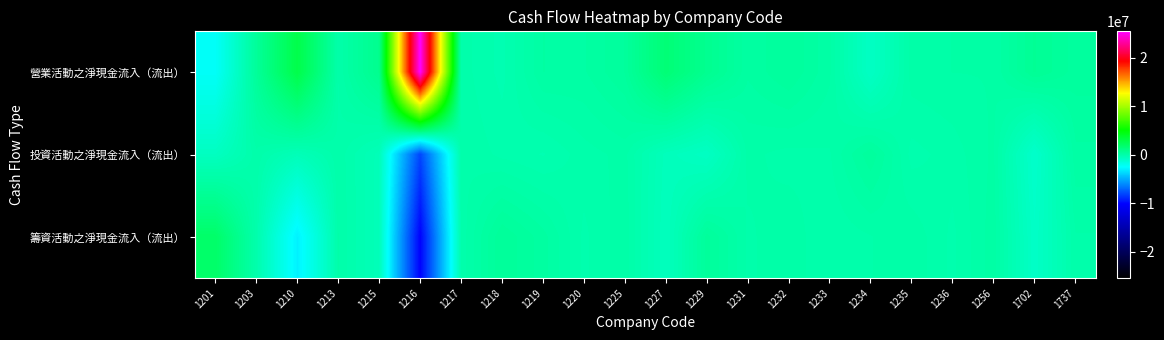

Which series changed the most between 1215 and 1232?

籌資活動之淨現金流入（流出）